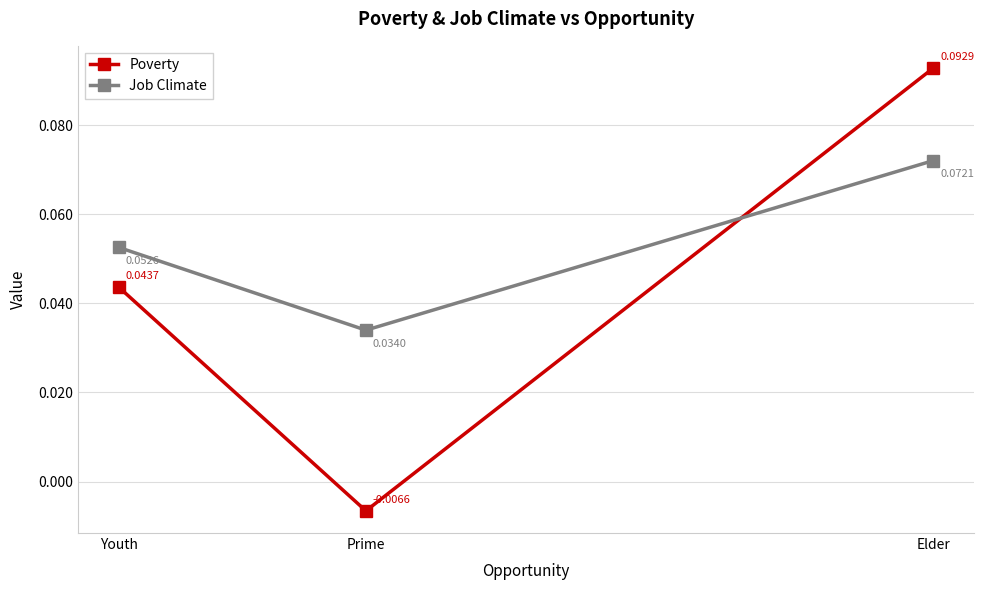

List the labels in order of Poverty value, largest first.

Elder, Youth, Prime